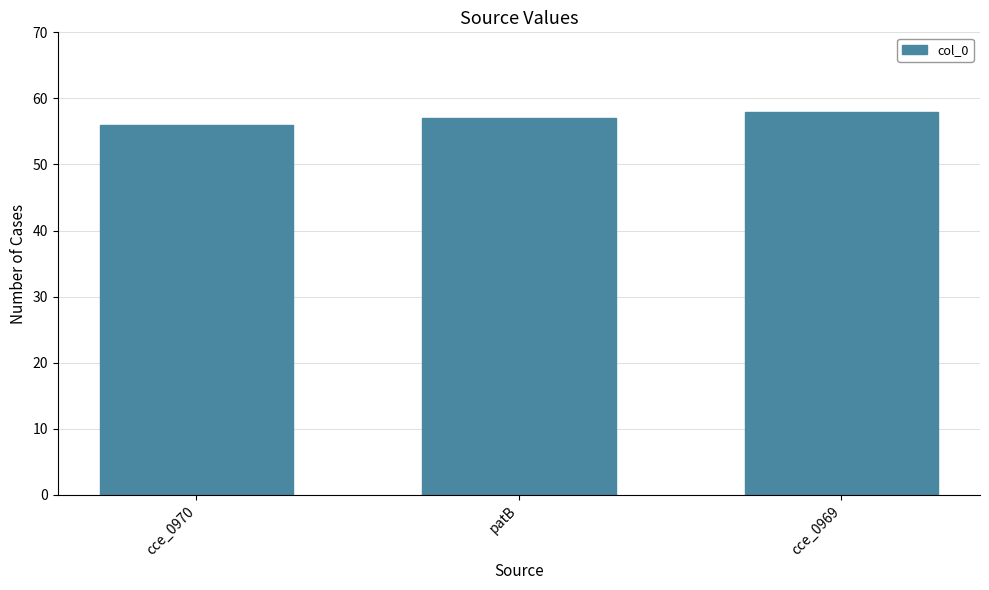

Reading left to right, what are all the values shown in this chart?

cce_0970=56	patB=57	cce_0969=58